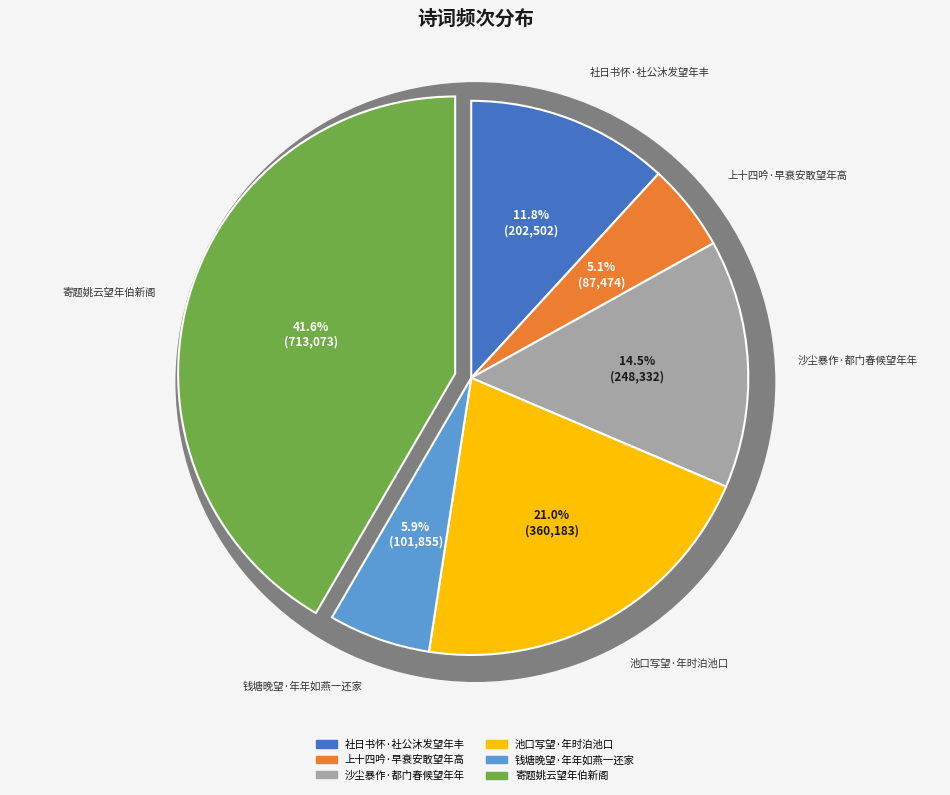

What is the largest slice in the pie chart?

寄题姚云望年伯新阁